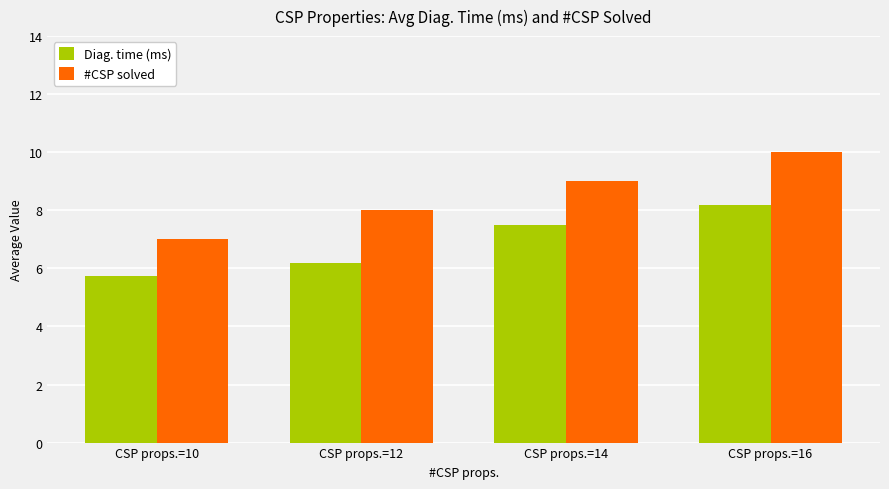

Which category has the lowest value across all series?

CSP props.=10